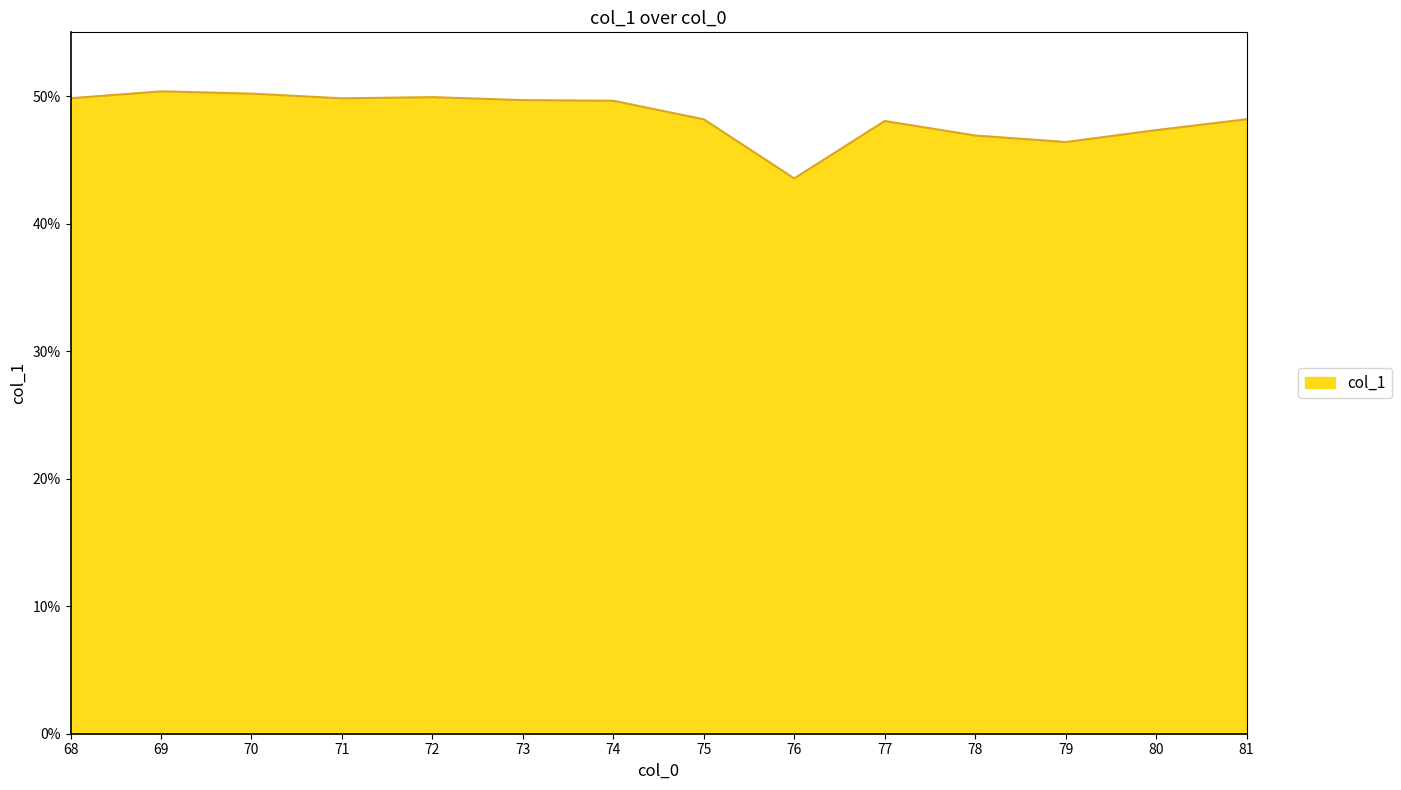

What is the maximum value shown in the chart?

50.4